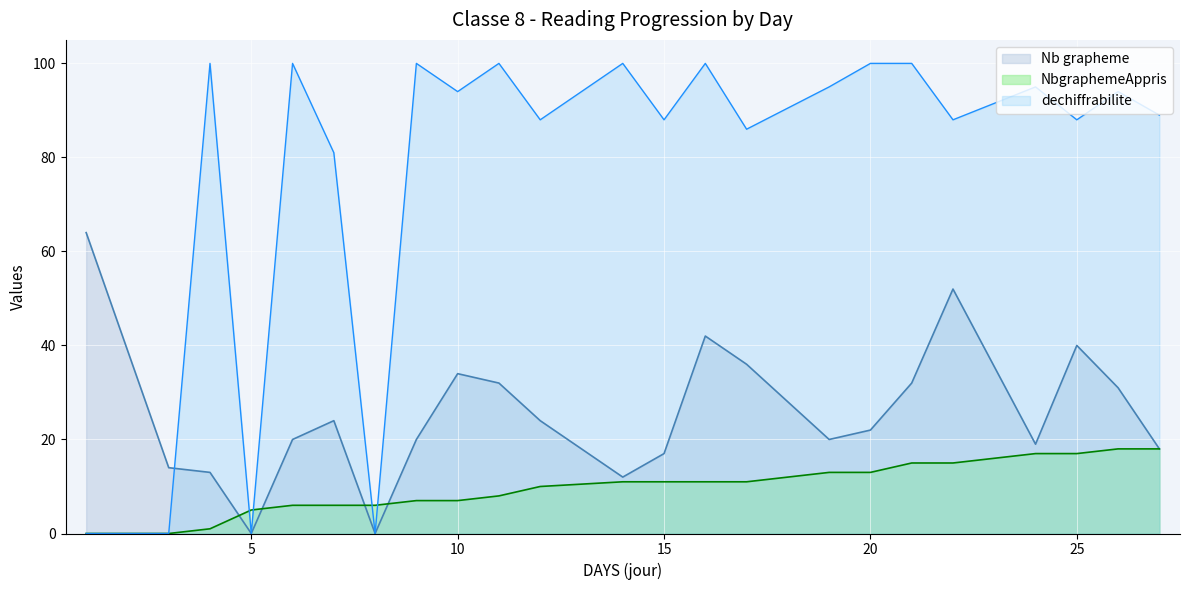

Reading left to right, what are all the values shown in this chart?

NbgraphemeAppris: 0	0	1	5	6	6	6	7	7	8	10	11	11	11	11	13	13	15	15	17	17	18	18
Nb grapheme: 64	14	13	0	20	24	0	20	34	32	24	12	17	42	36	20	22	32	52	19	40	31	18
dechiffrabilite: 0	0	100	0	100	81	0	100	94	100	88	100	88	100	86	95	100	100	88	95	88	94	89